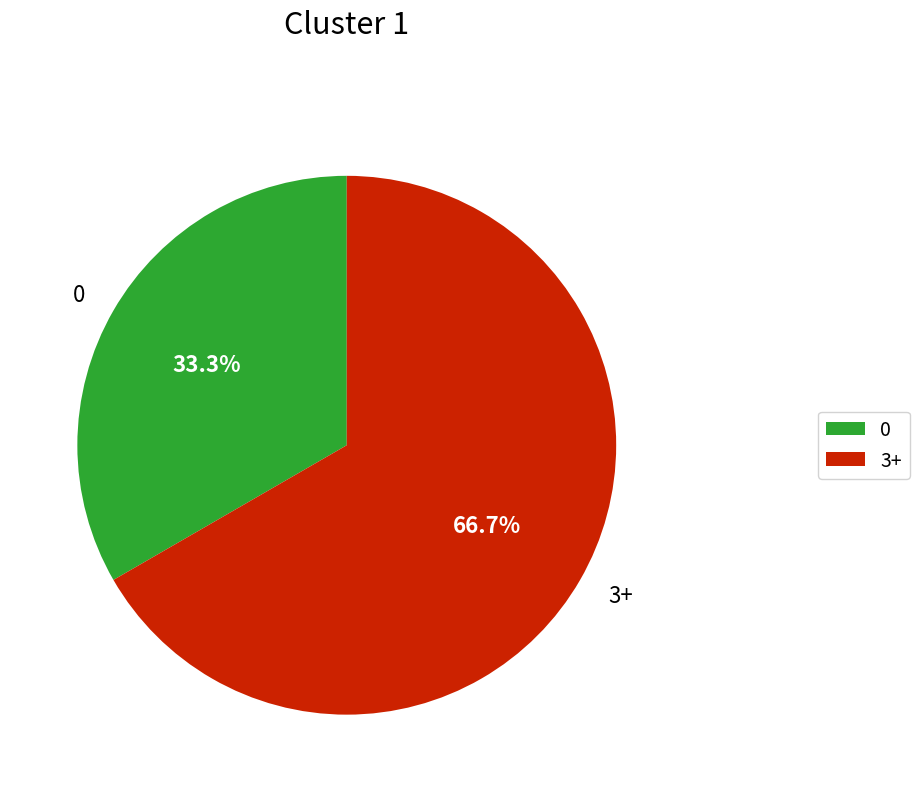

Which slice is the smallest?

0